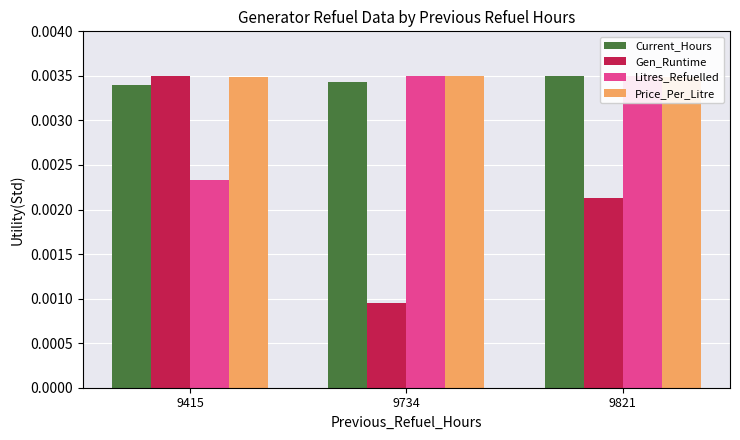

Where is Gen_Runtime nearest to the value 0?

9734